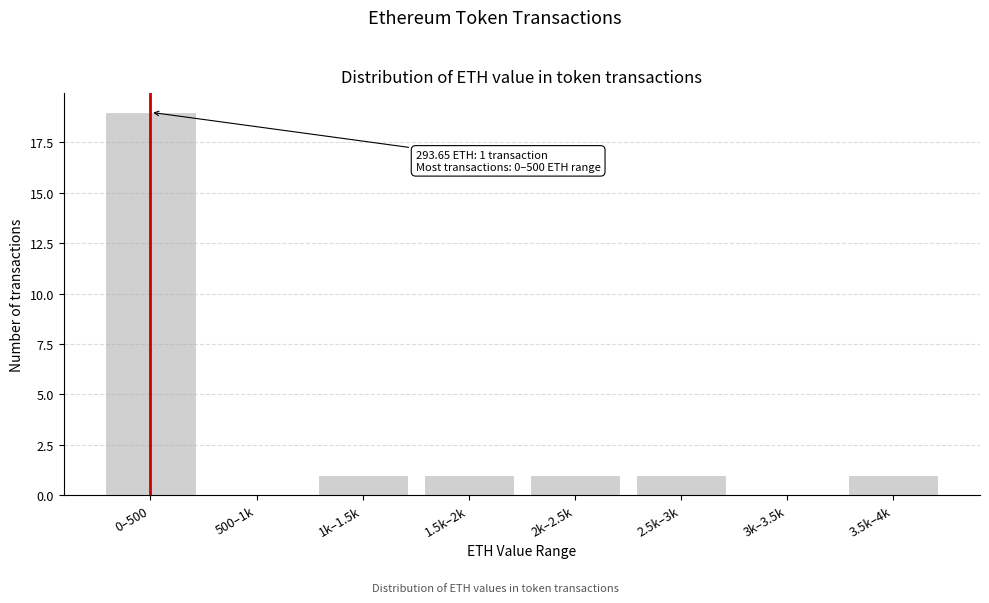

Reading left to right, list all the values displayed in this chart.

0–500=19	500–1k=0	1k–1.5k=1	1.5k–2k=1	2k–2.5k=1	2.5k–3k=1	3k–3.5k=0	3.5k–4k=1